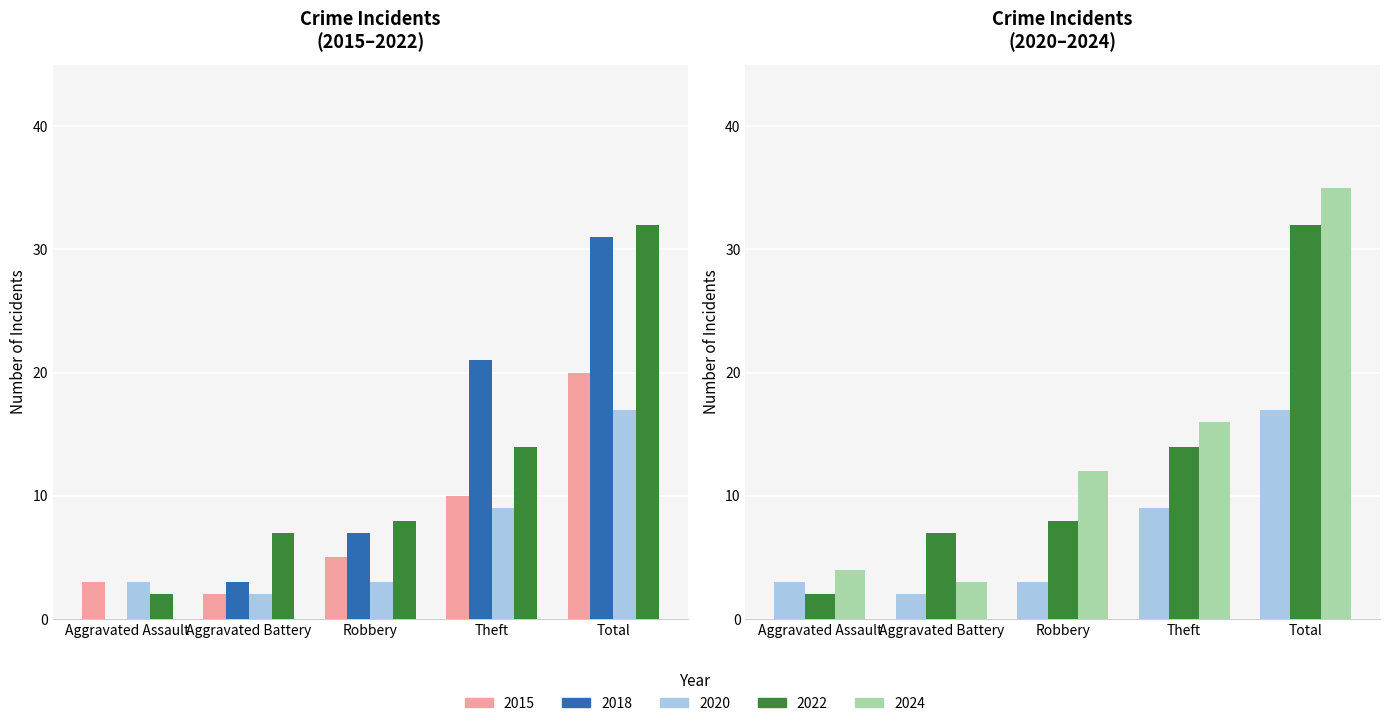

At how many categories does at least one series exceed 3?

5